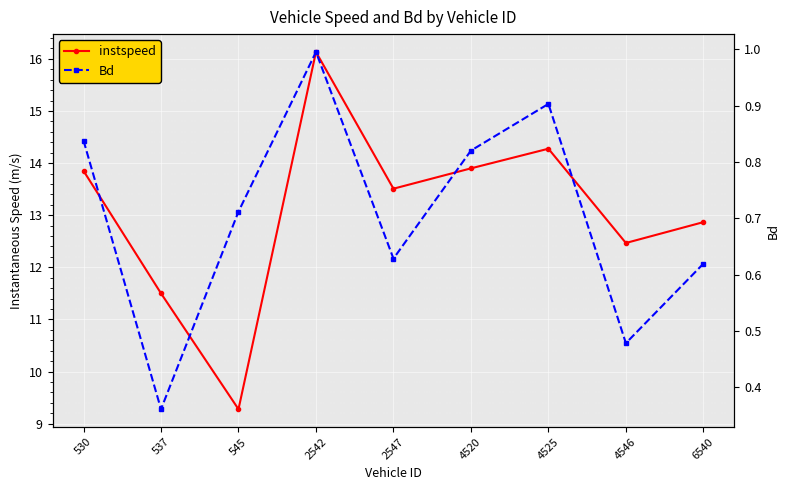

At how many categories does at least one series exceed 8?

9